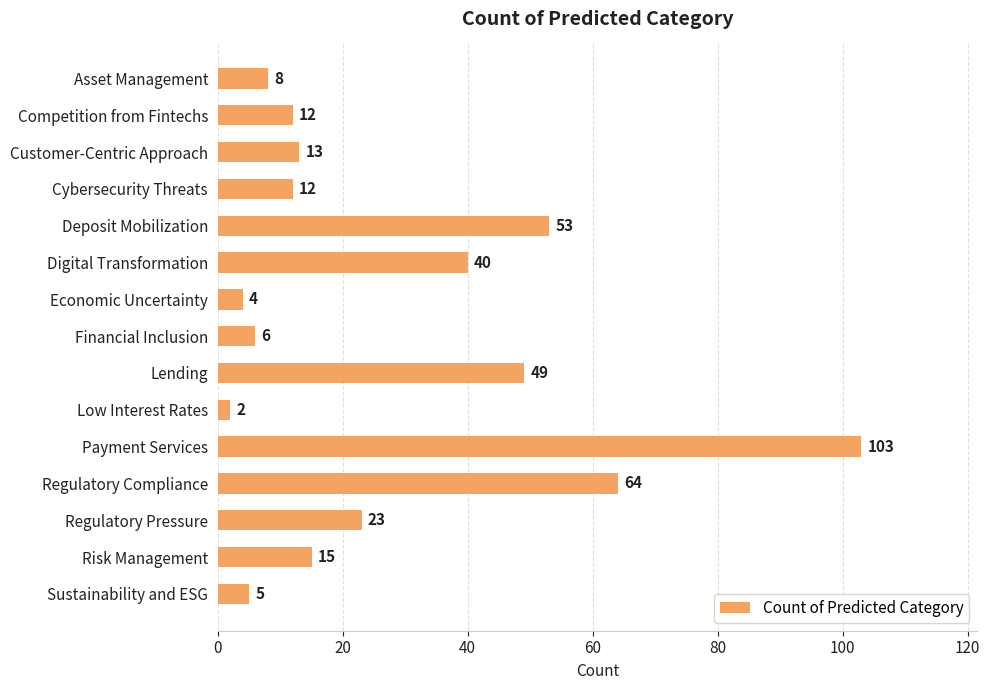

Are the bars grouped side by side (vs. stacked)?

No